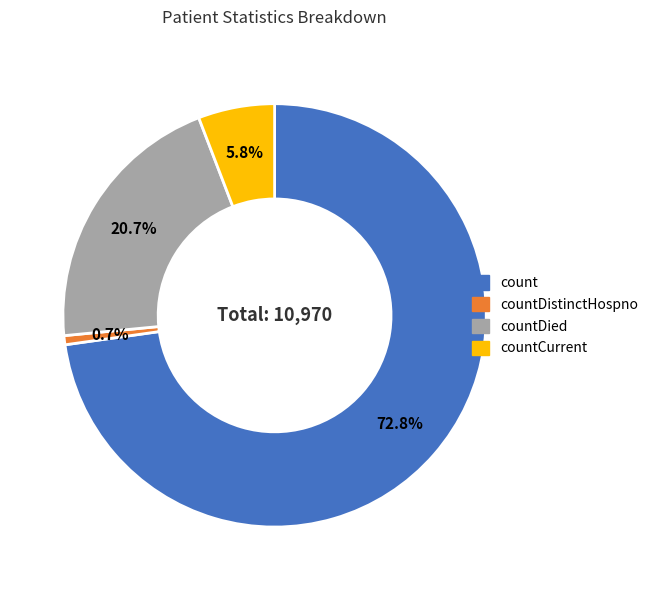

Which category has the smallest portion of the pie?

countDistinctHospno